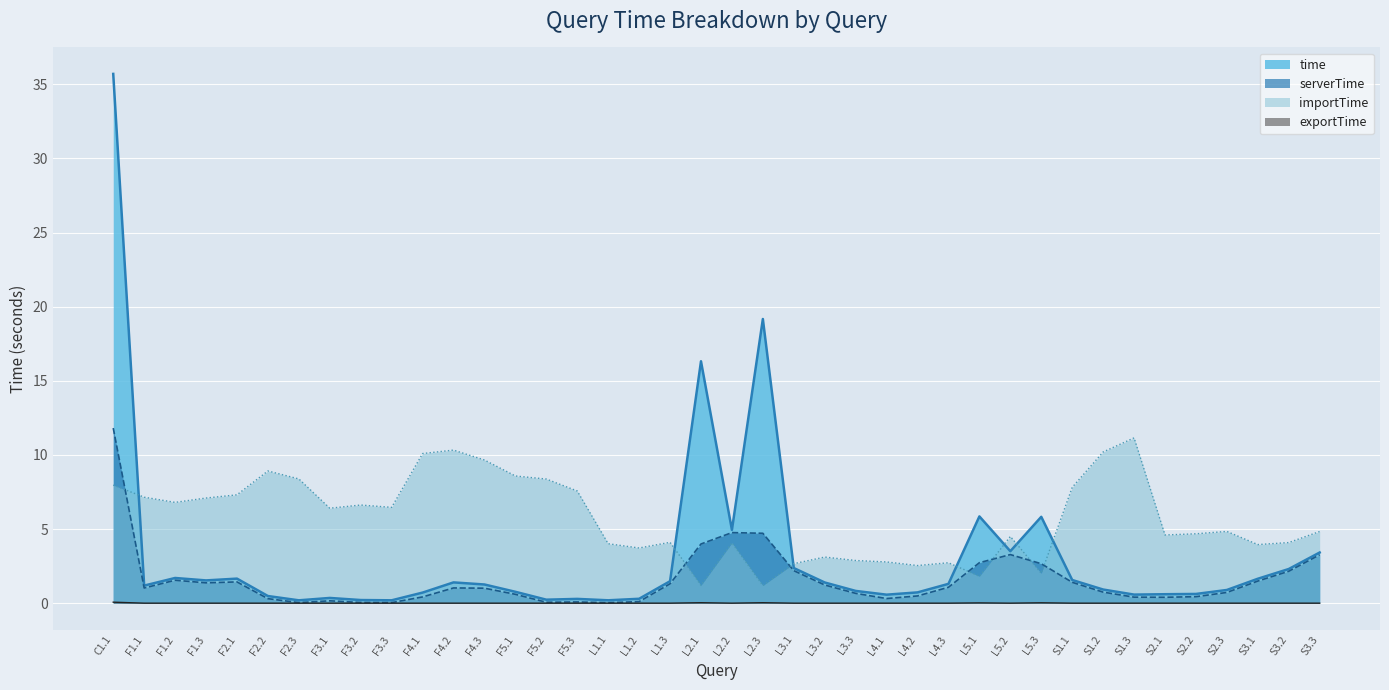

At which category is the sum across all series the highest?

C1.1